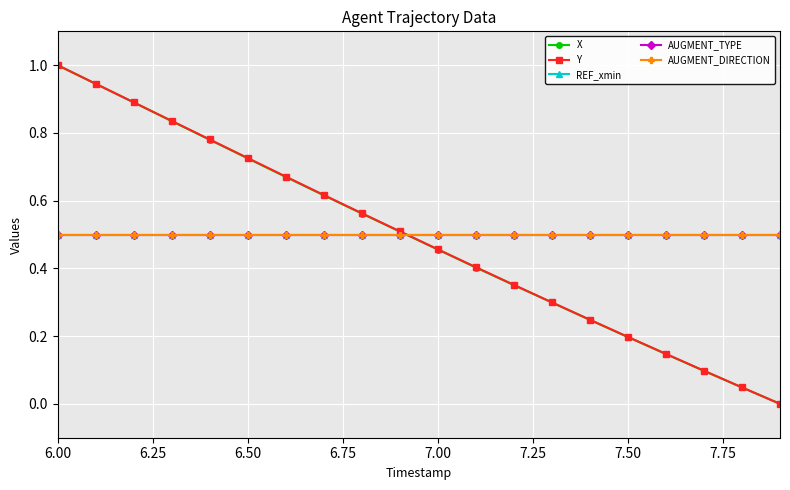

Is this an area chart (filled region under the line)?

No